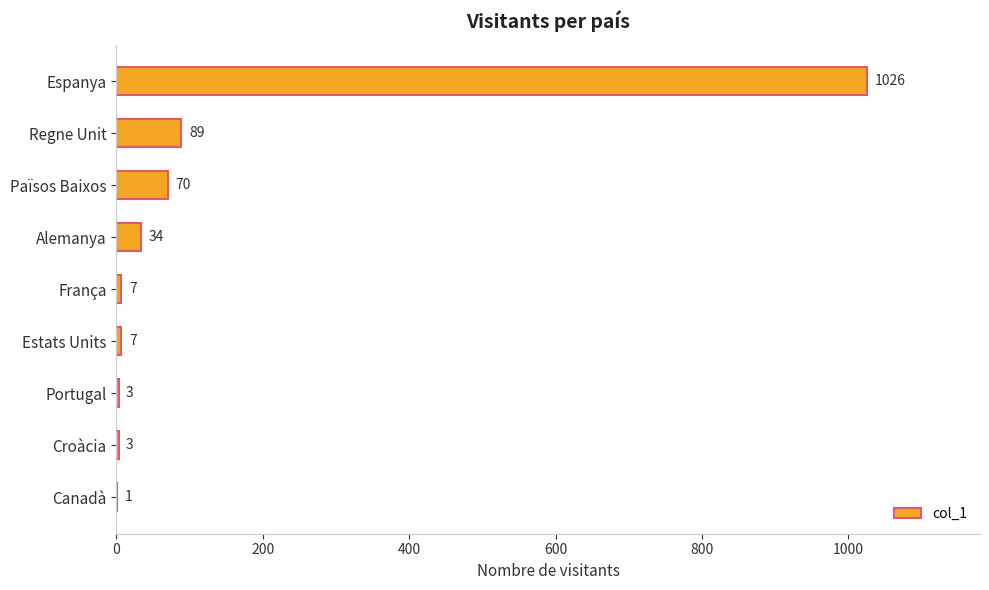

Where is the data nearest to the value 513?

Regne Unit